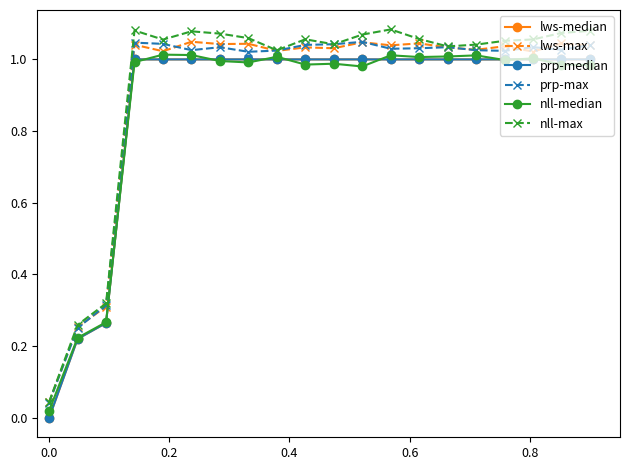

True or false: prp-median has more than 1 interior local peaks.

False